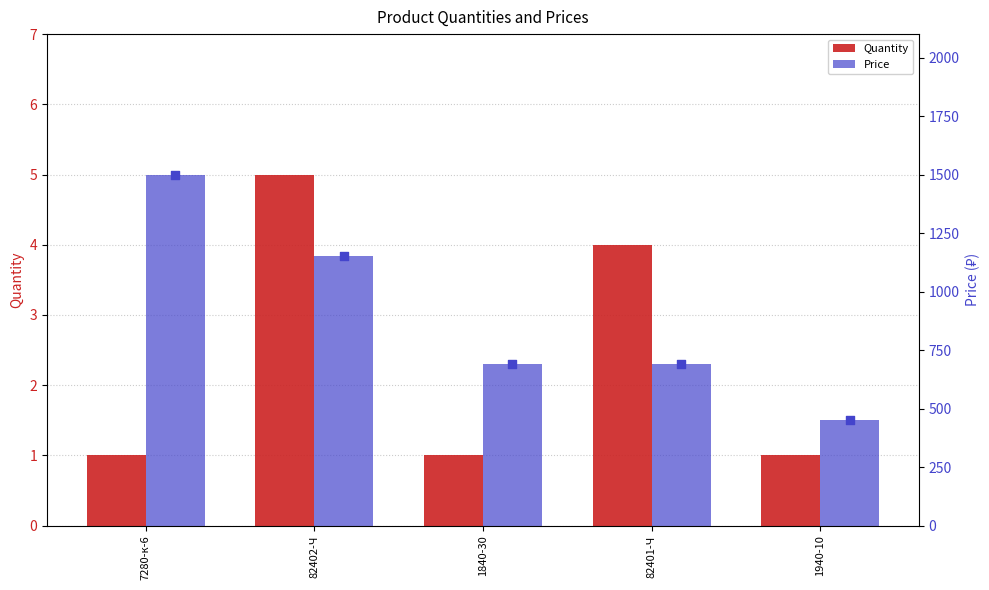

Which series reaches the minimum Y coordinate?

Quantity